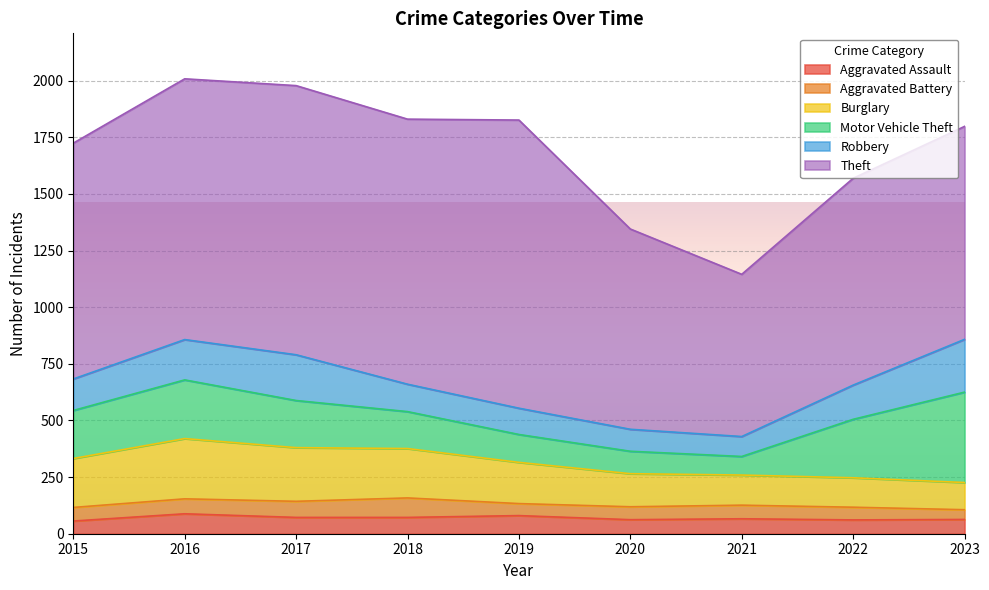

How many data points in Burglary are above 182?

4